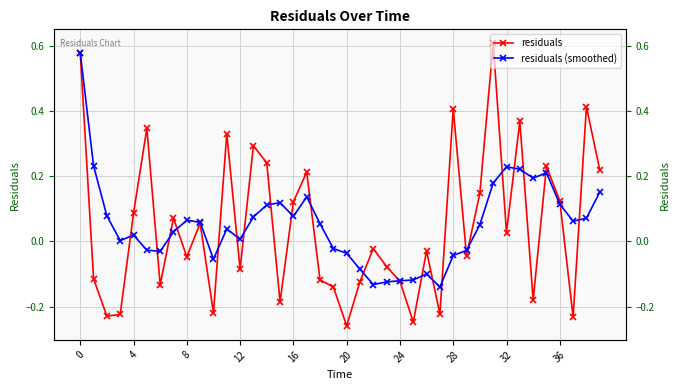

What is the minimum value for residuals (smoothed)?

-0.1